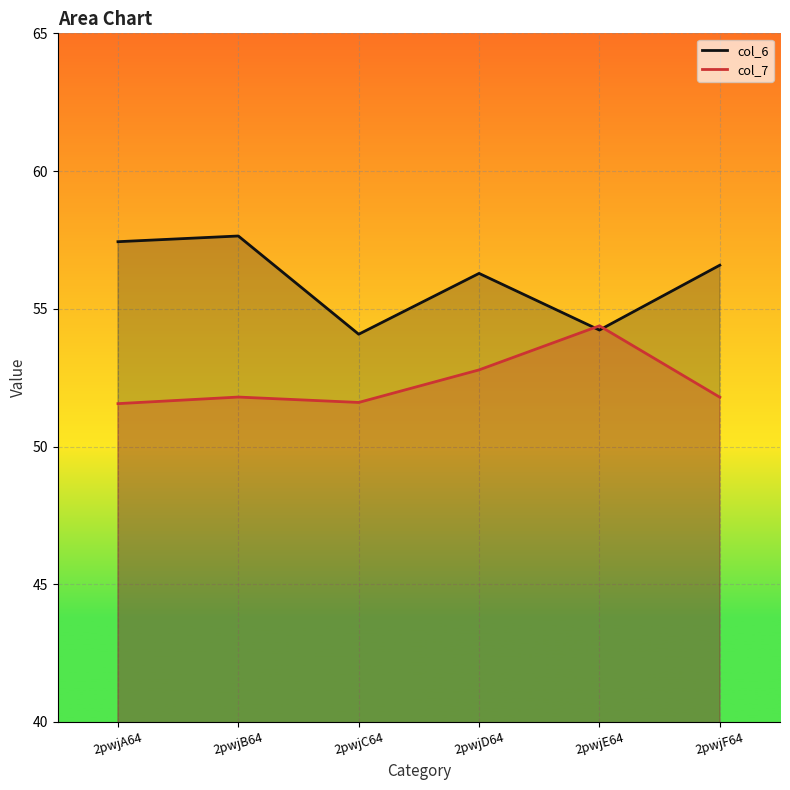

What is the difference between the col_6 values at 2pwjF64 and 2pwjA64?

0.9